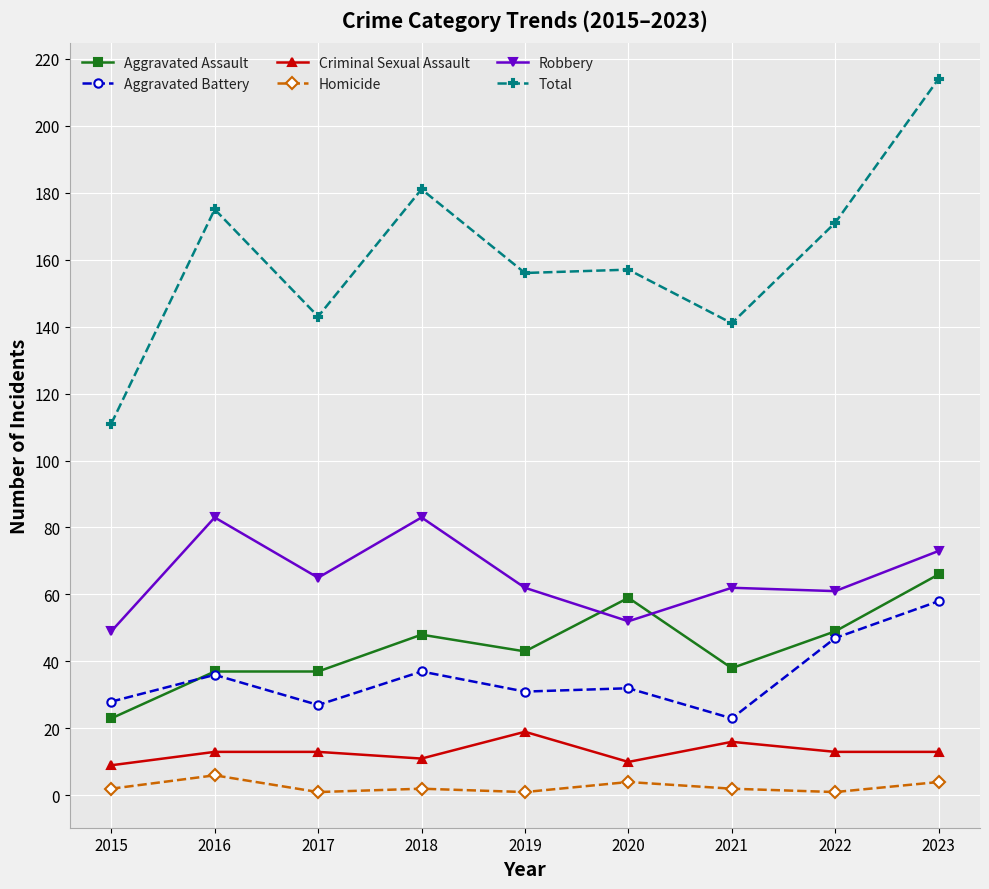

At which category does Robbery reach its first local valley?

2017